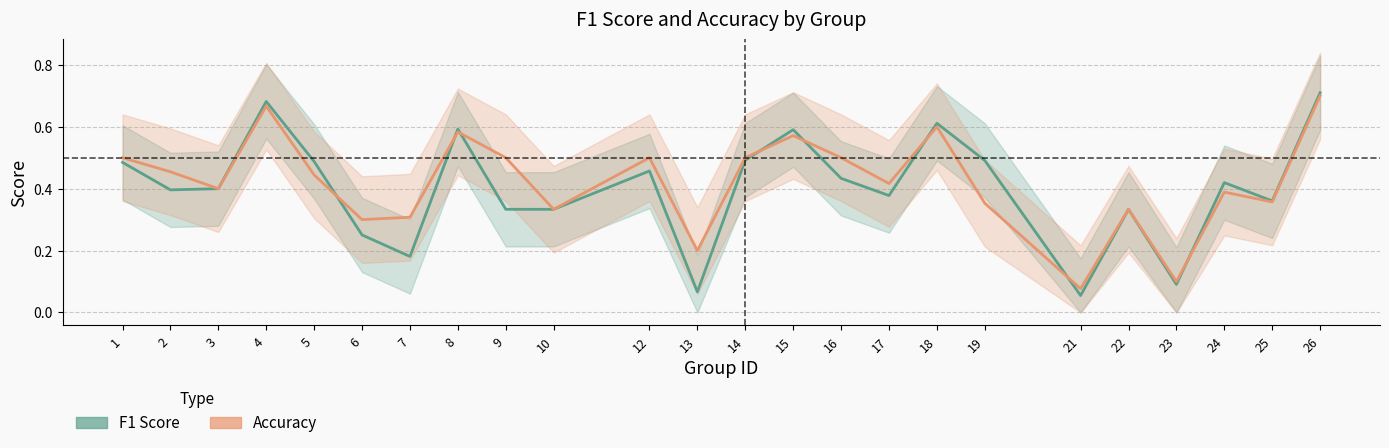

What is the value of the f1 point at the 10th from the left?

0.3